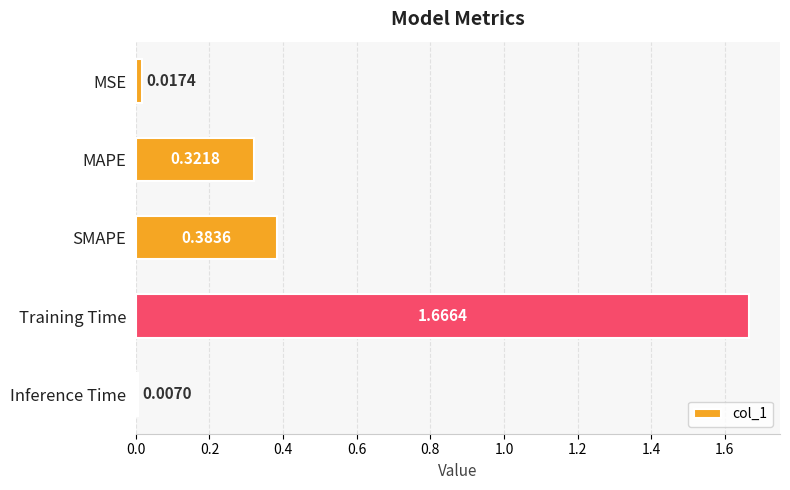

Which label corresponds to the smallest value in the chart?

Inference Time